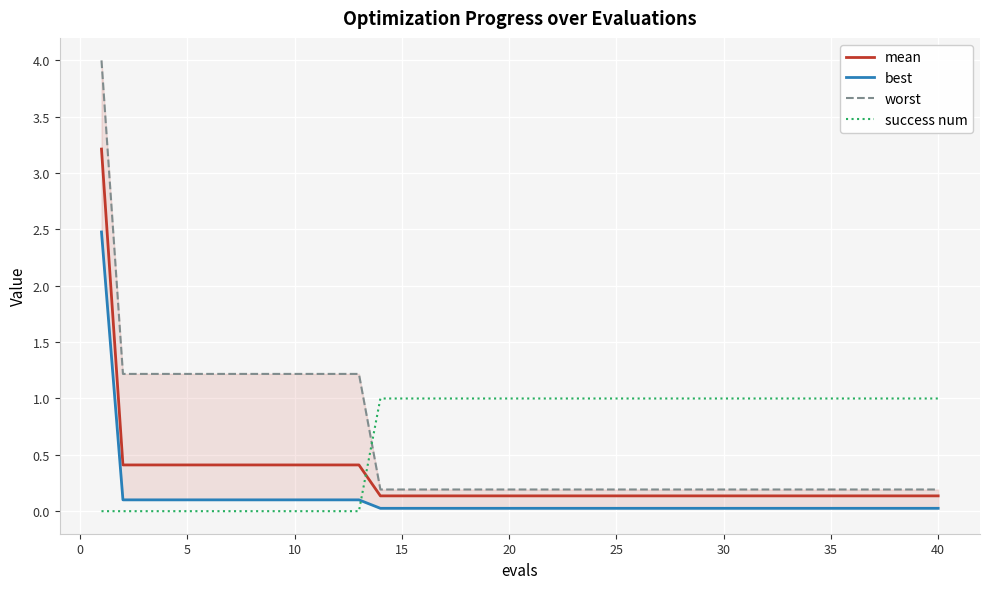

The success num series shows 1.6 at 40. True or false?

False